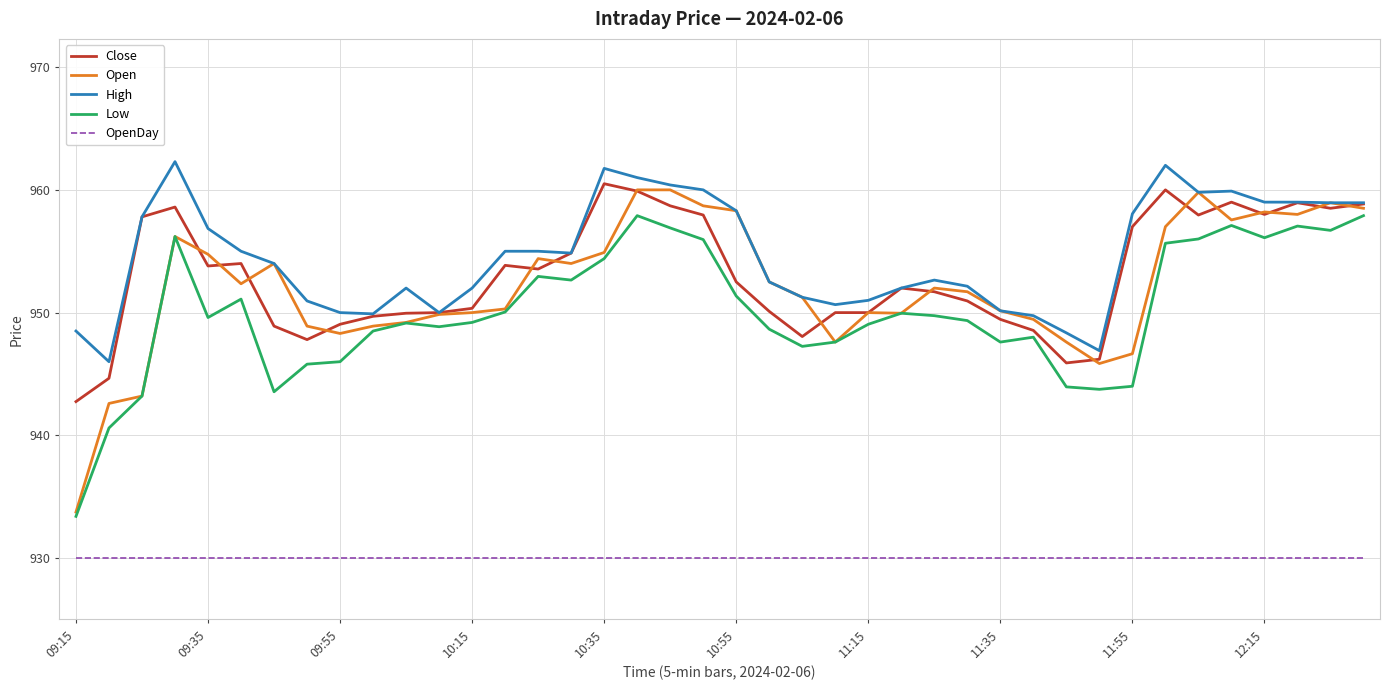

True or false: Low and High intersect in this chart.

False